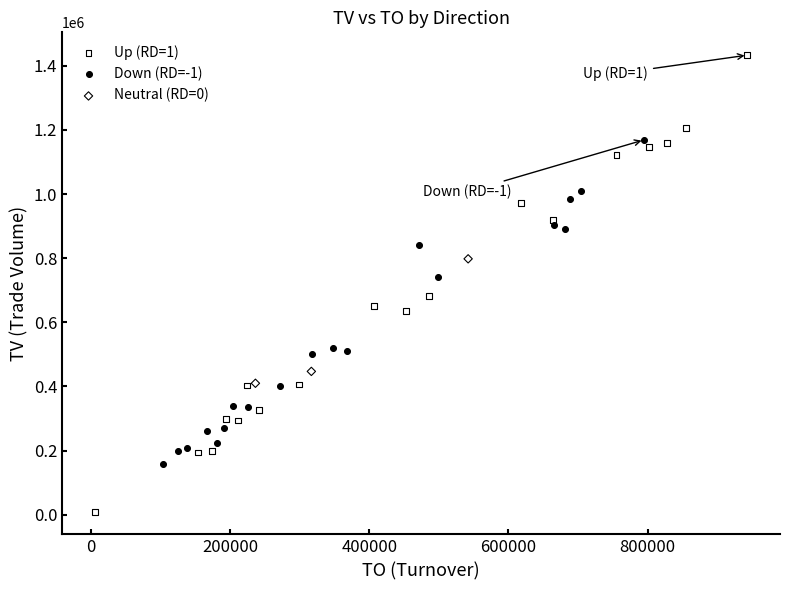

Which series has the largest Y range (max minus min)?

Up (RD=1)